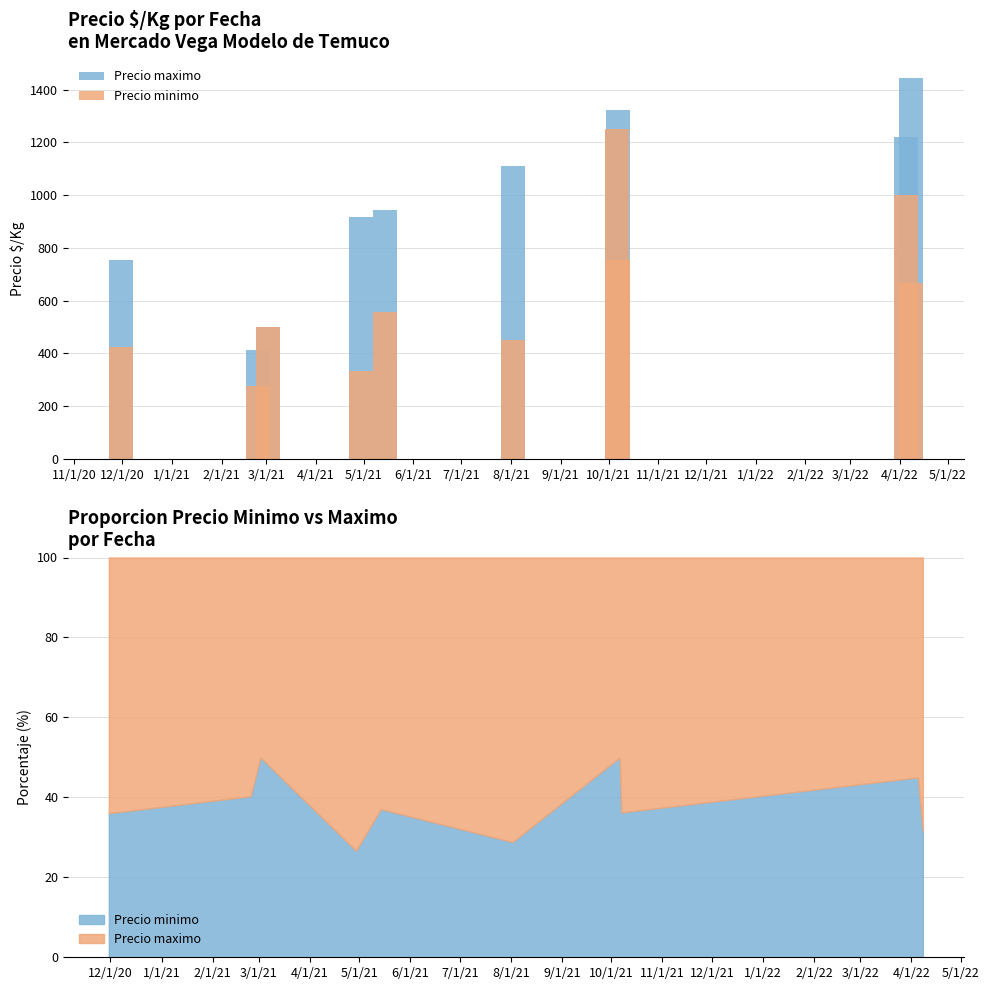

At how many categories does at least one series exceed 1387?

1